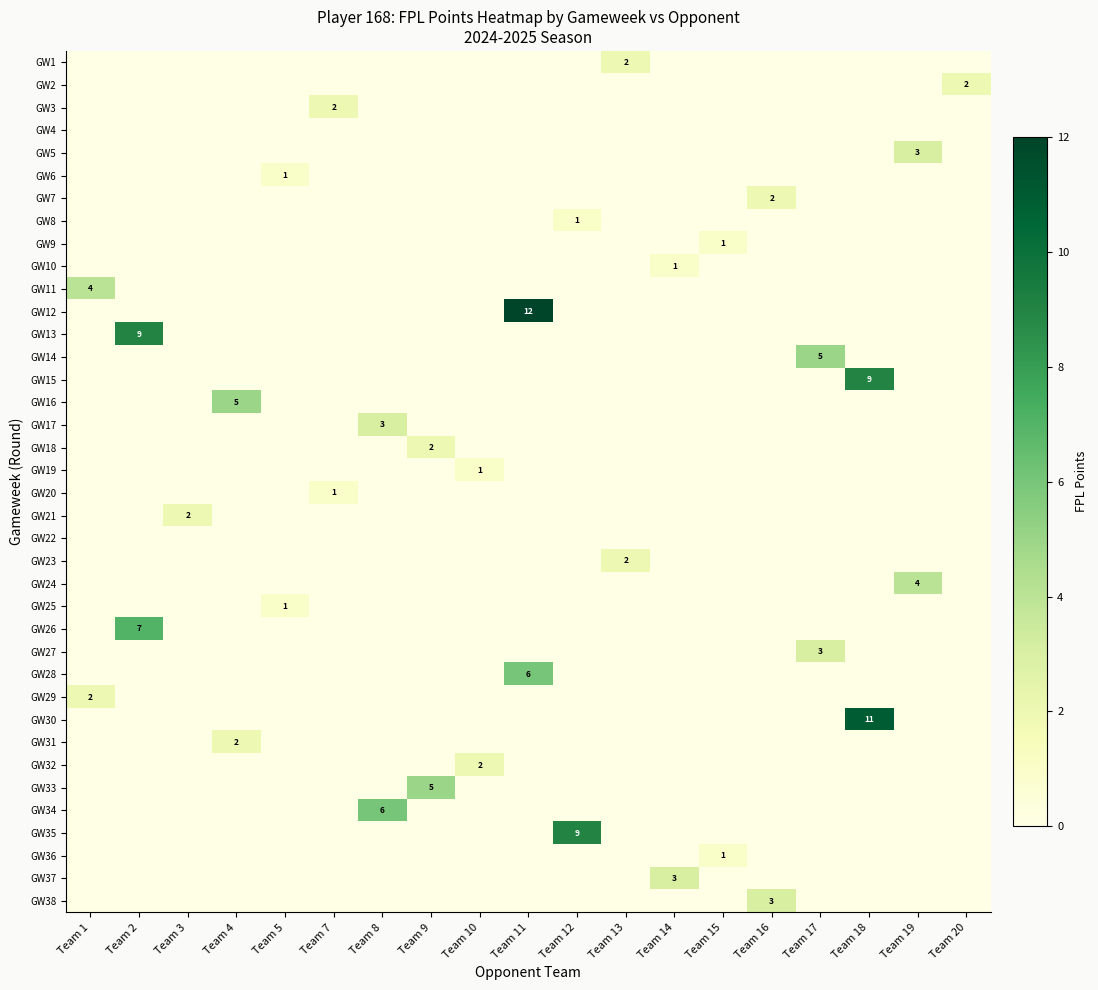

True or false: GW38 has a value of 0 at Team 12.

True